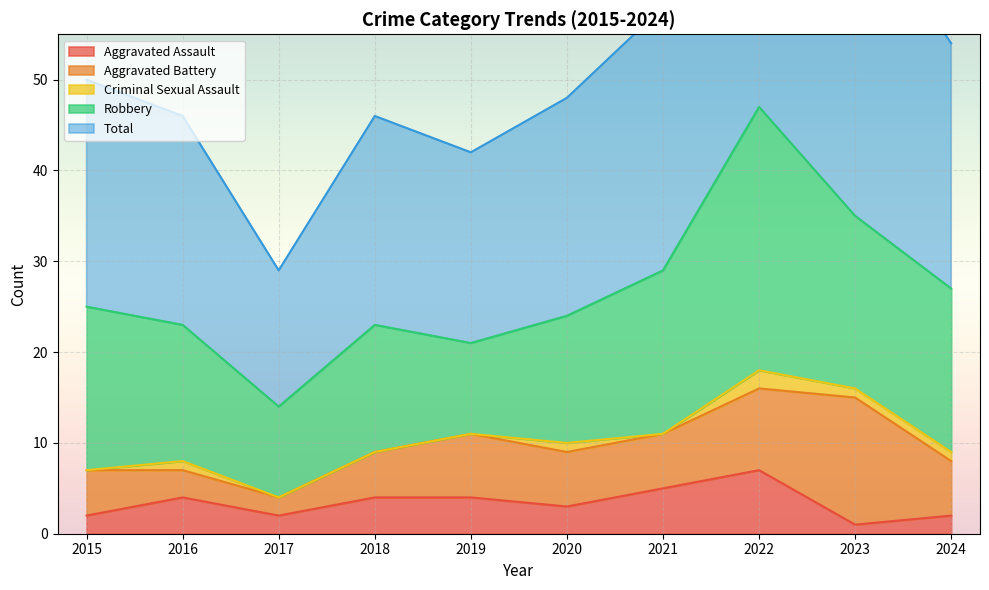

Does the chart display data point markers on the line(s)?

No